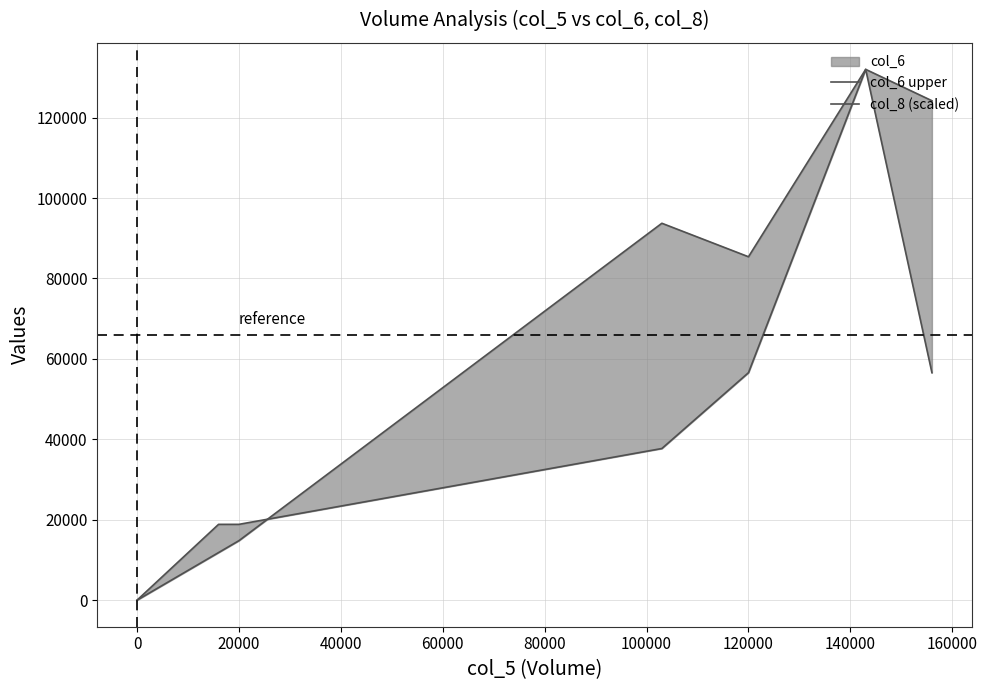

What is the maximum value shown in the chart?

132000.0